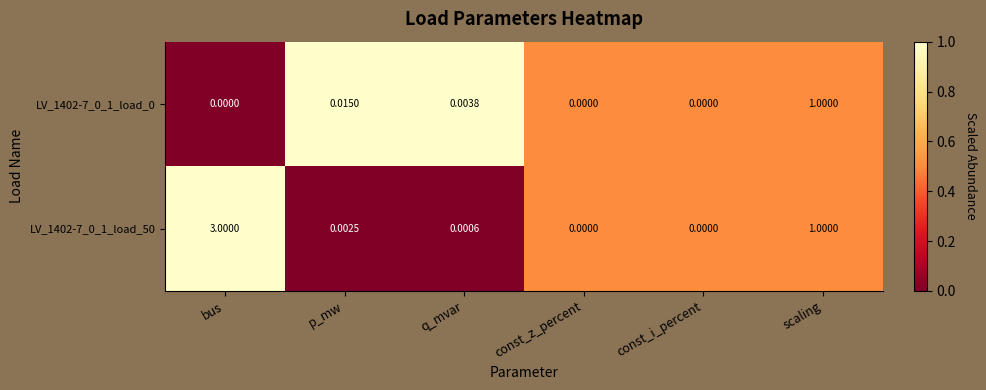

At which category does the chart reach its peak across all series?

bus